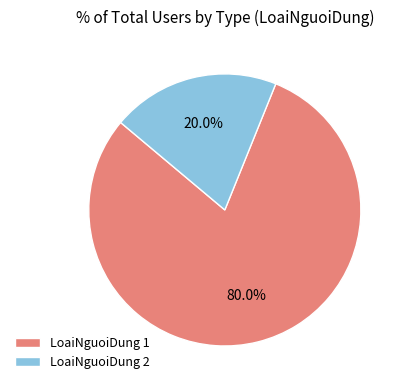

Does LoaiNguoiDung 2 represent more than half of the total?

No